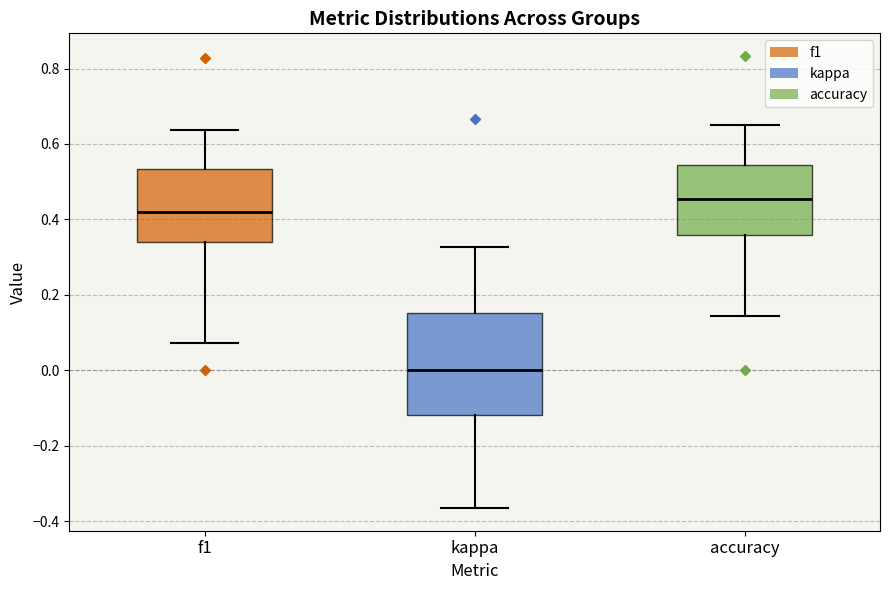

Reading left to right, read every box against the y-axis: the position of its median line, the range the box covers, and the ends of its whiskers. The values are not printed on the chart, so give them approximately, as read against the axis.

f1: median 0.42, box 0.34 to 0.54, whiskers 0.08 to 0.64
kappa: median 0.00, box -0.12 to 0.16, whiskers -0.36 to 0.32
accuracy: median 0.46, box 0.36 to 0.54, whiskers 0.14 to 0.66